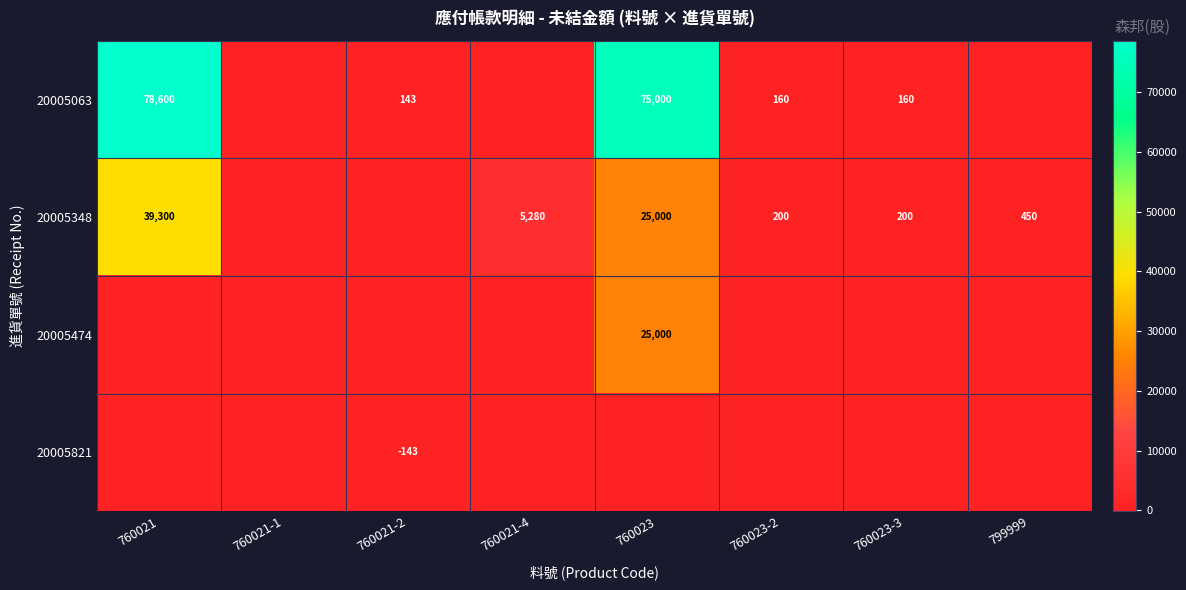

Is it true that 20005348 equals 12586 at 760023?

False